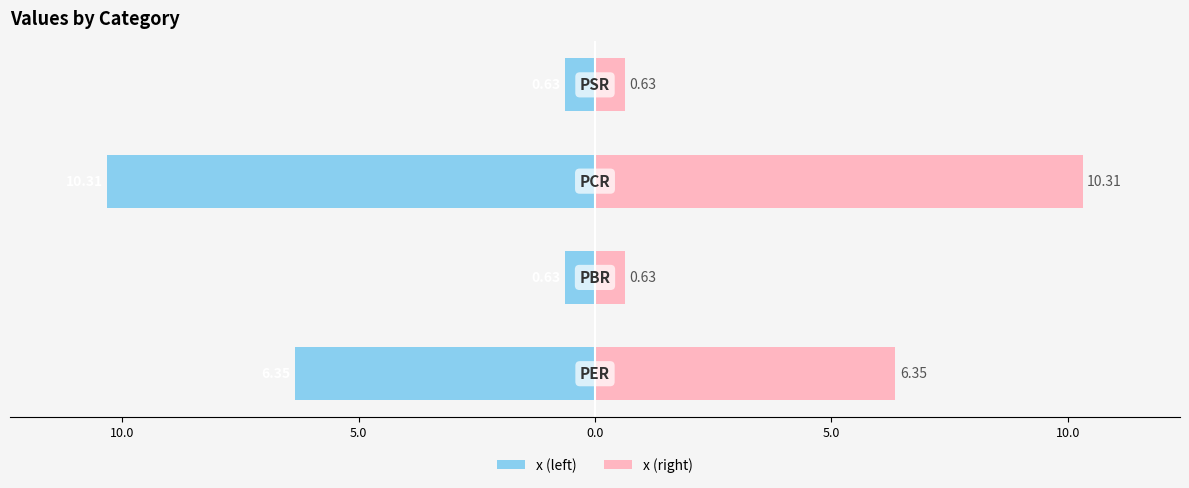

How many bars are there in total?

8